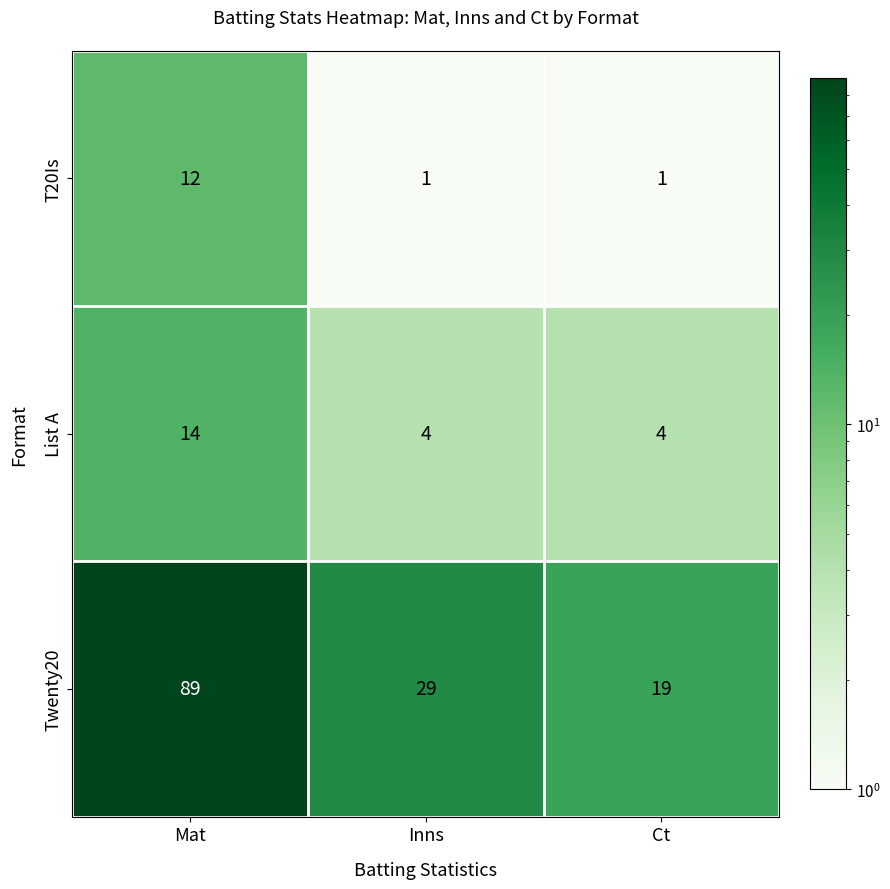

Reading right to left, what are all the values shown in this chart?

T20Is: Ct=1	Inns=1	Mat=12
List A: Ct=4	Inns=4	Mat=14
Twenty20: Ct=19	Inns=29	Mat=89